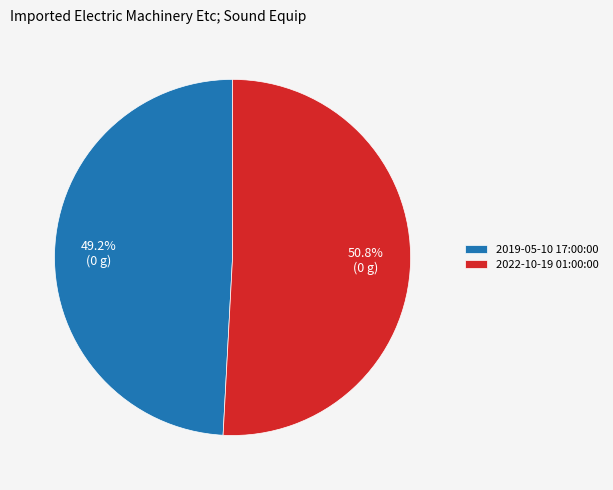

Approximately how many times larger is the value at 2022-10-19 01:00:00 compared to 2019-05-10 17:00:00?

1.0